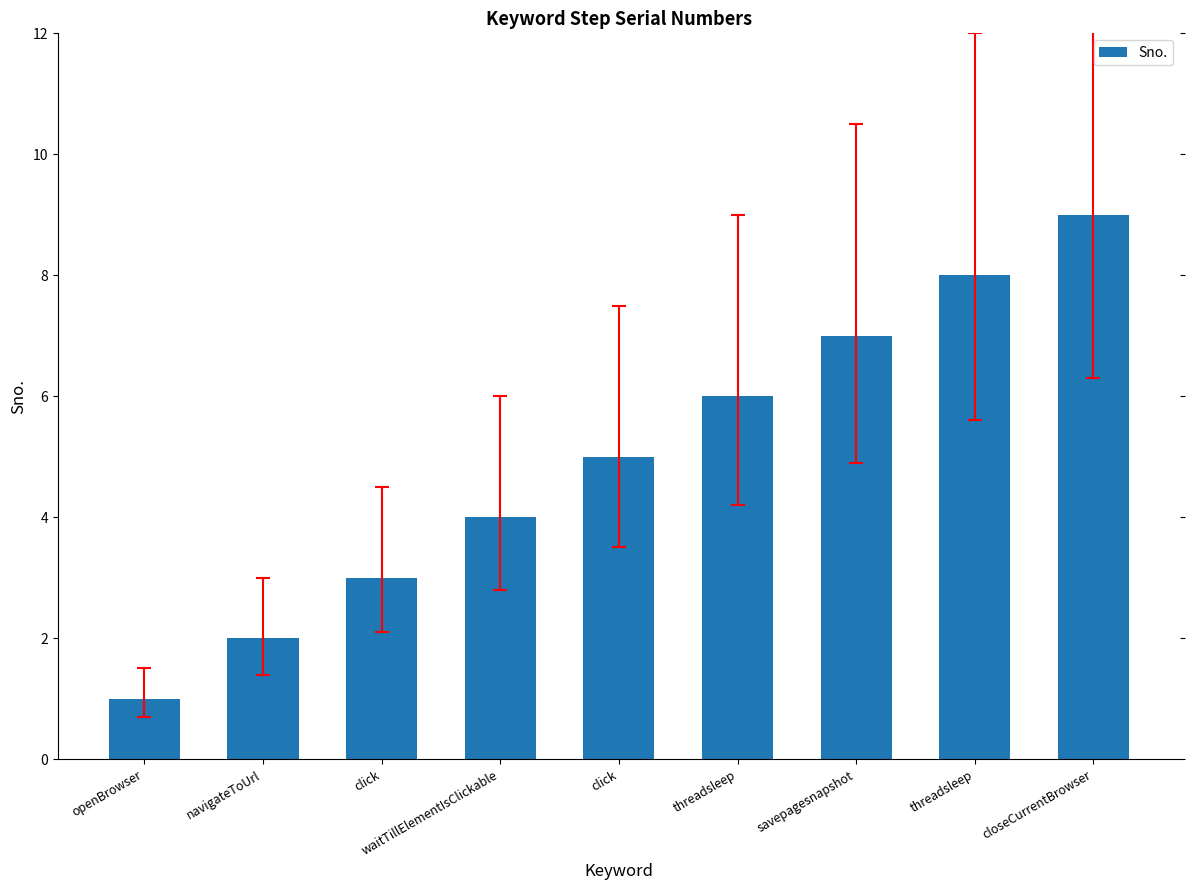

Count the number of categories in the chart.

9